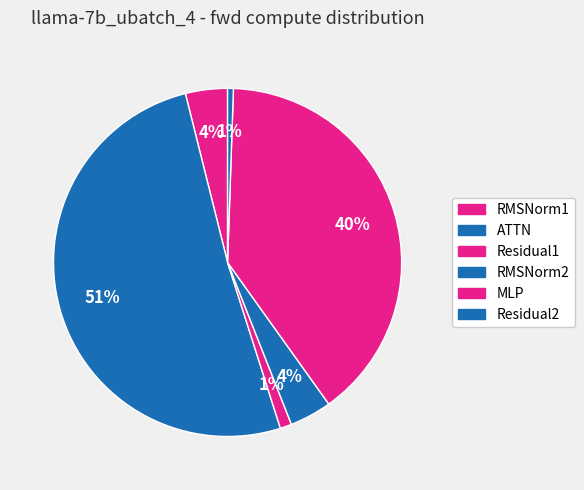

Combined, what portion of the pie is RMSNorm2 and Residual1?

5.0%